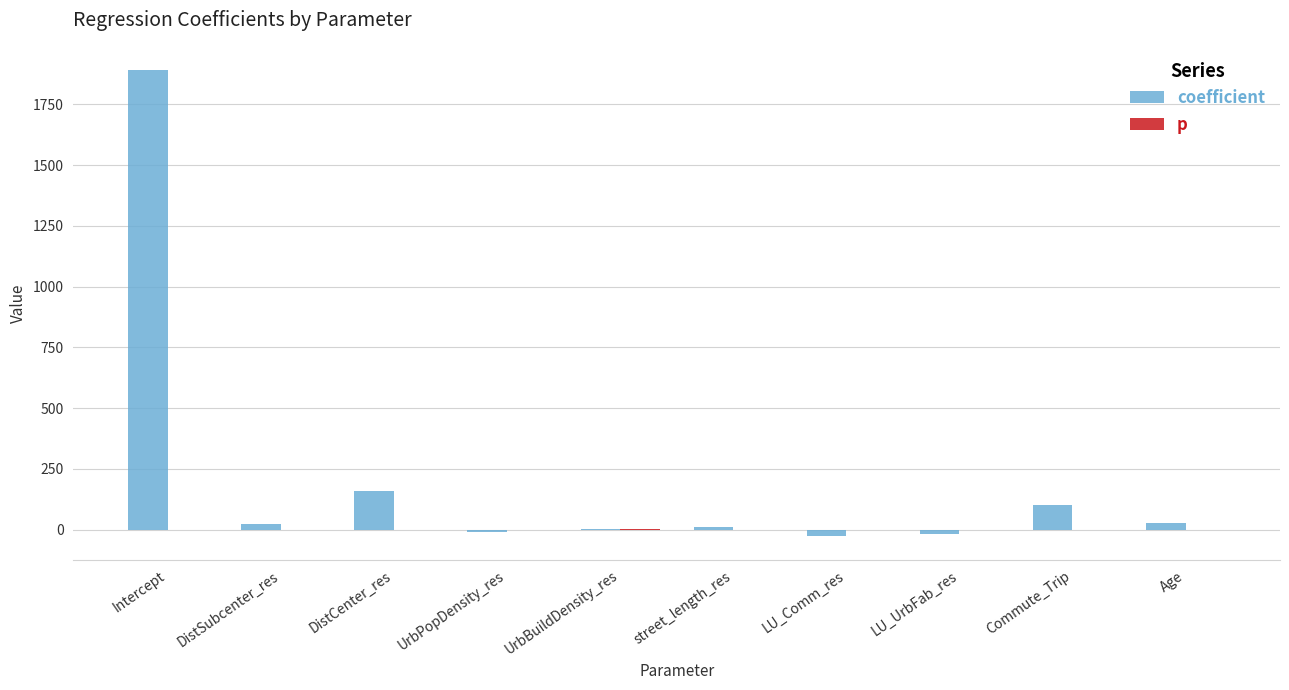

Which series has the largest total across all categories?

coefficient